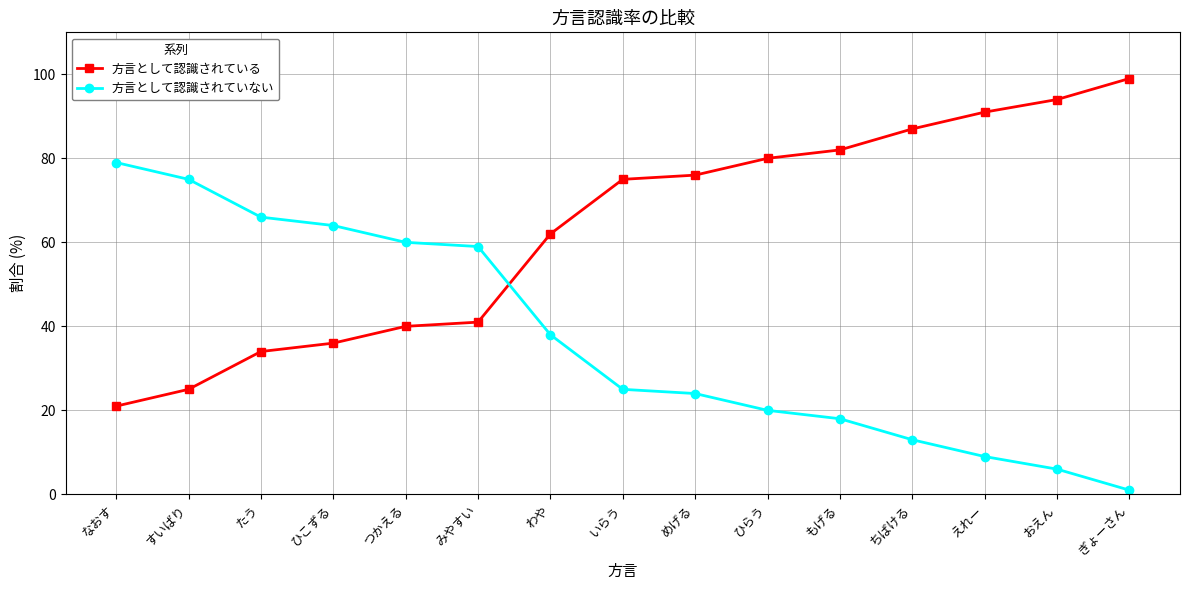

What is the sum of the 方言として認識されていない values at ひこずる and えれー?

73